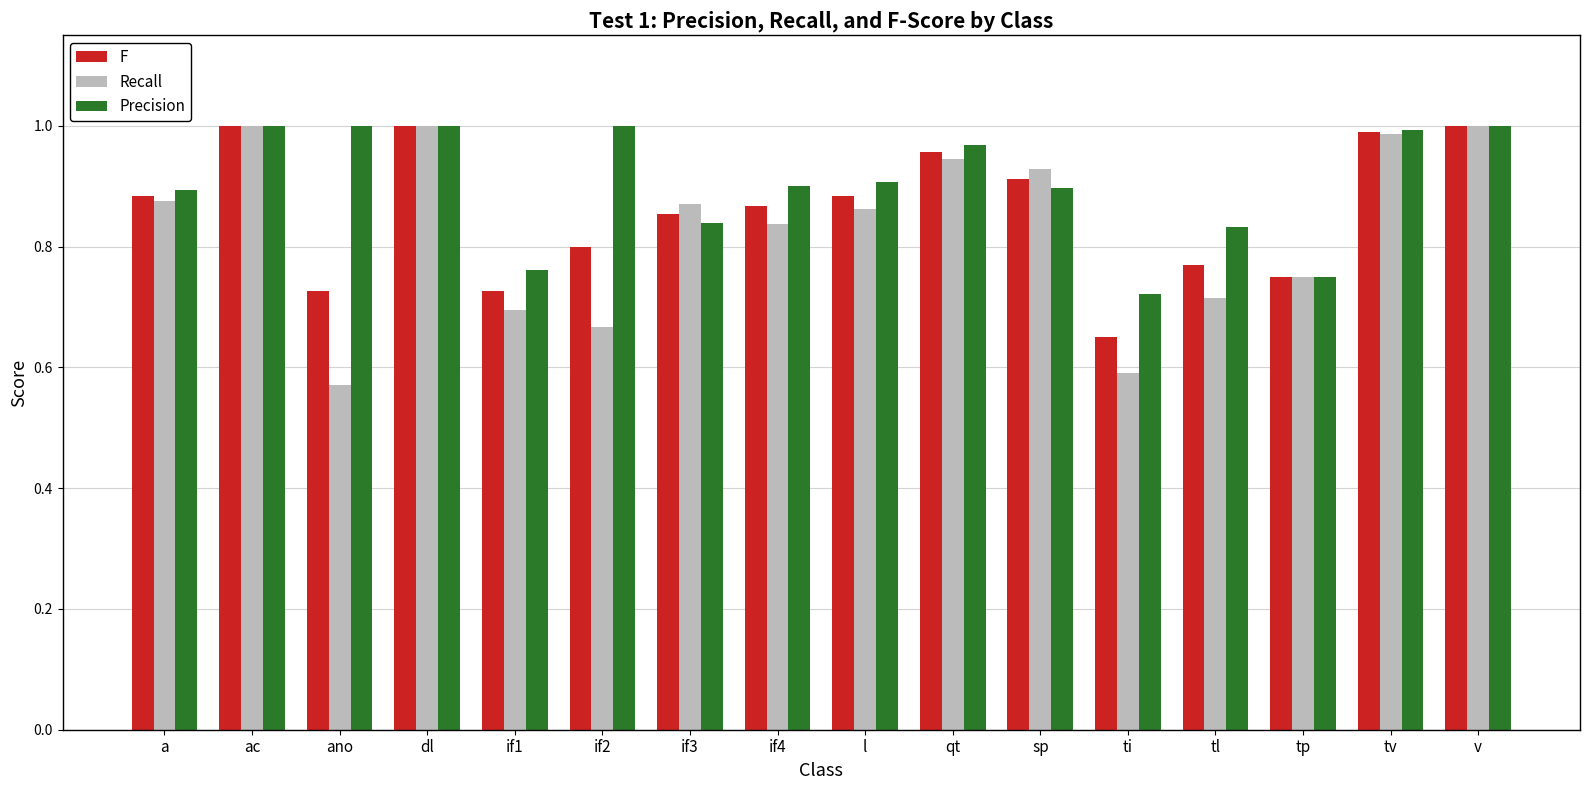

At how many categories does at least one series exceed 0?

16